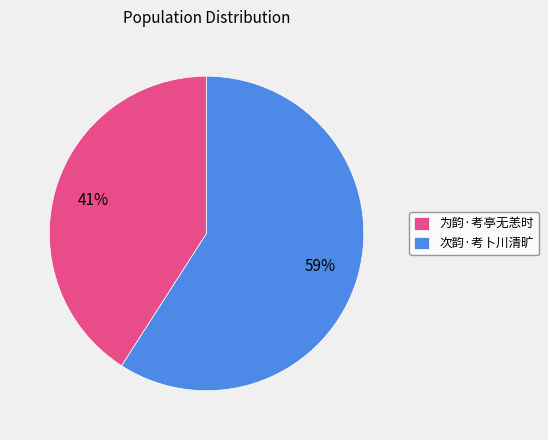

How many slices are in this pie chart?

2